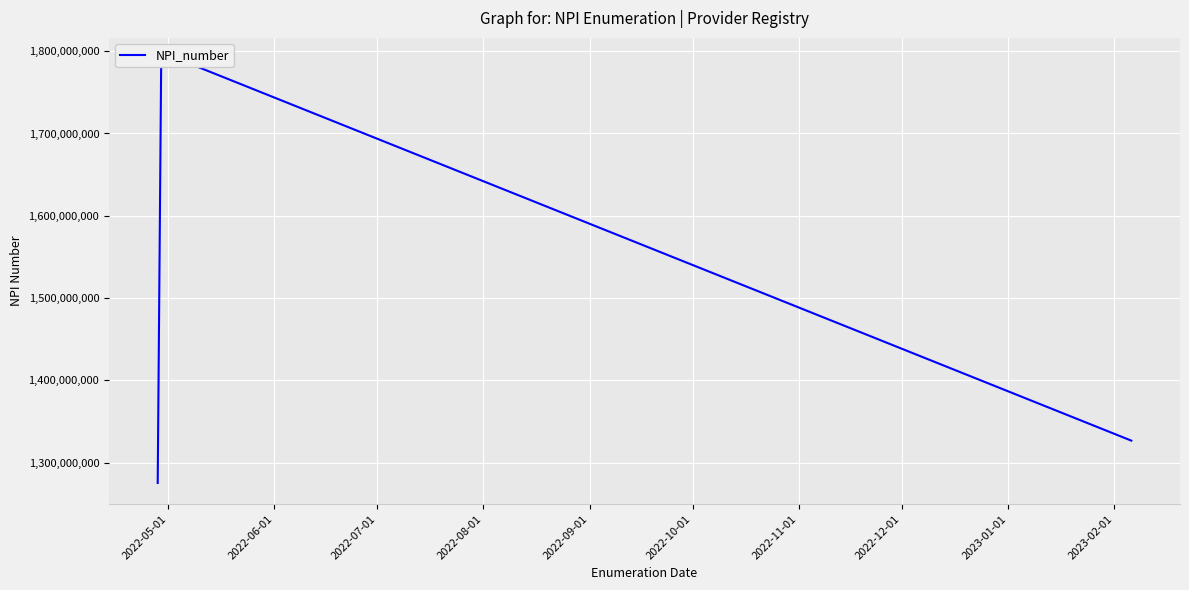

What is the label of the 4th point from the right?

2022-05-01